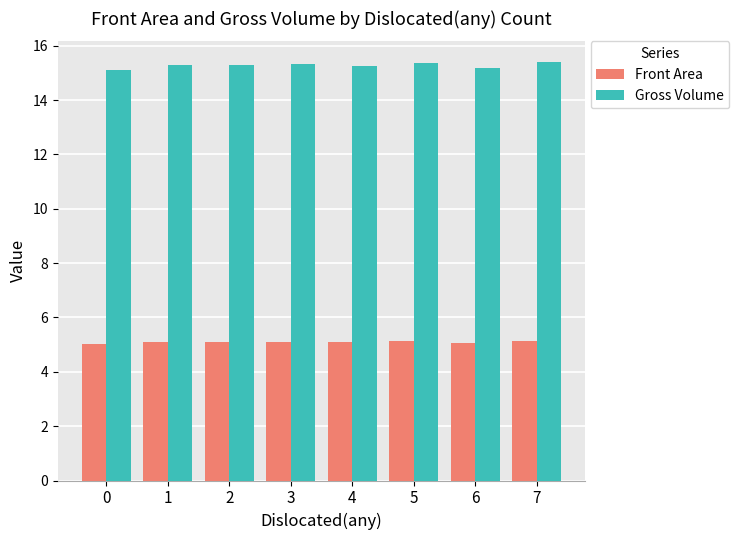

The value of Front Area at 2 is 8.1. True or false?

False